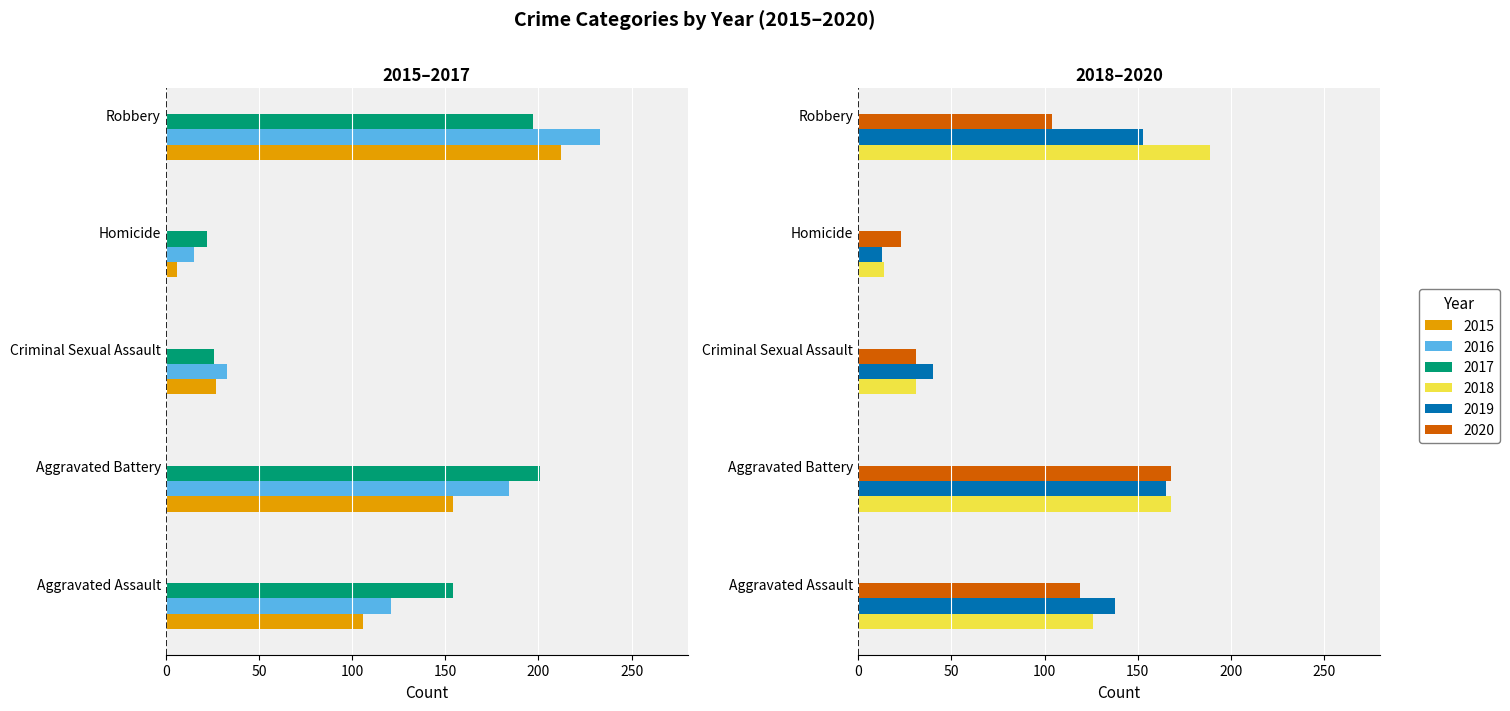

Which series has the largest total across all categories?

2017